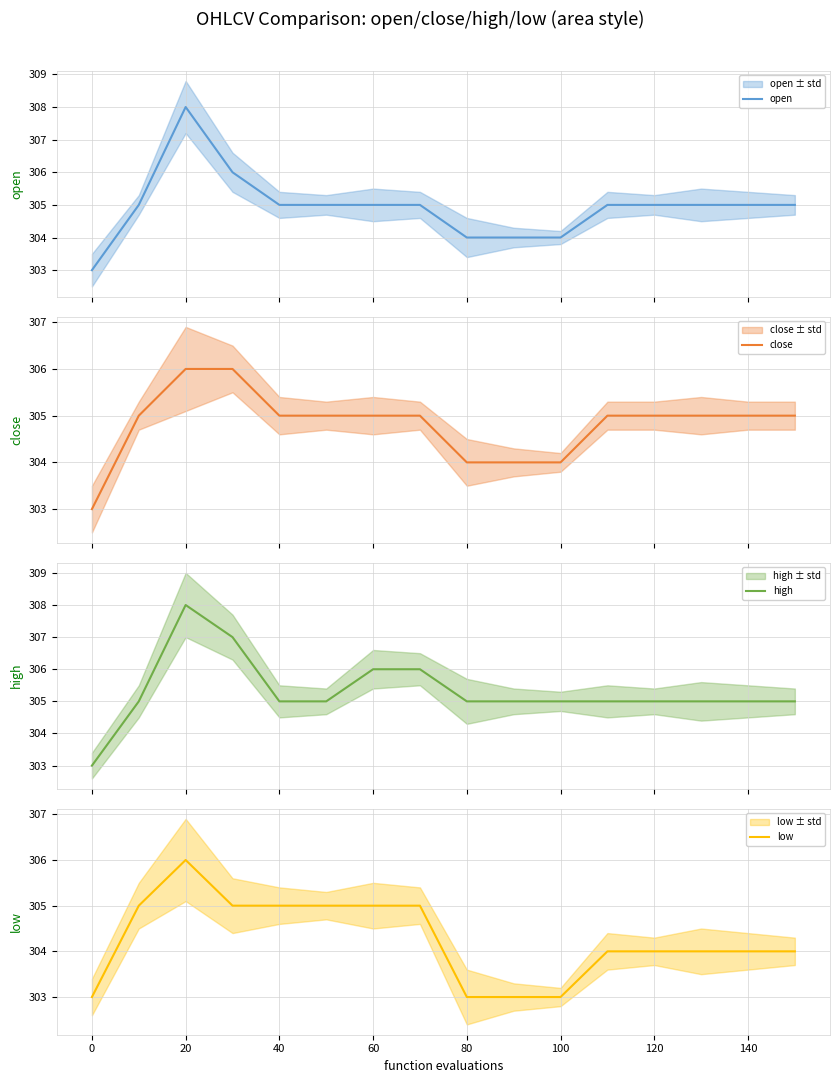

True or false: open and high intersect in this chart.

False